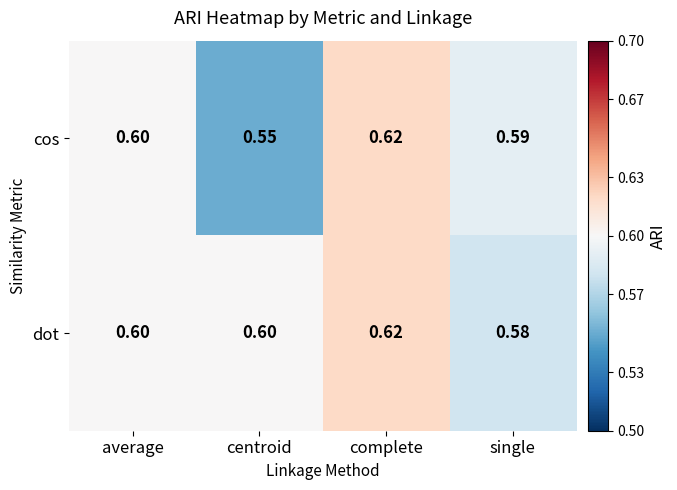

List the series in order of their overall mean, lowest first.

cos, dot